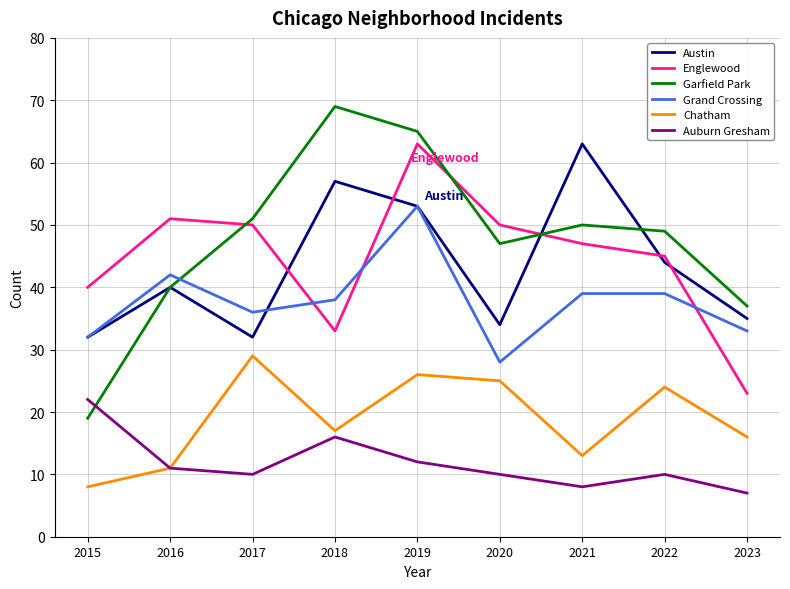

Where is Garfield Park nearest to the value 44?

2020